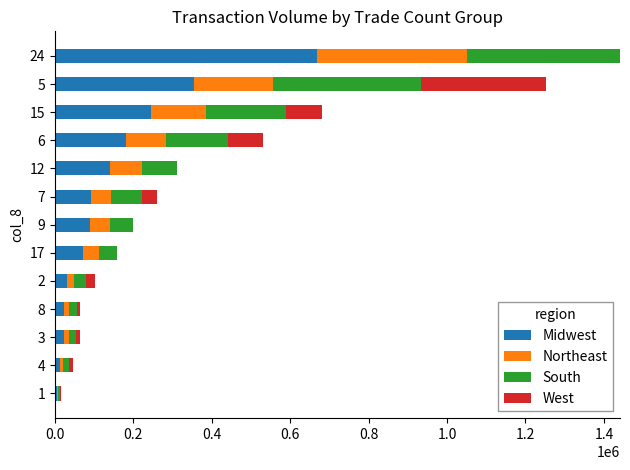

What are all the series names shown in the legend?

Midwest, Northeast, South, West